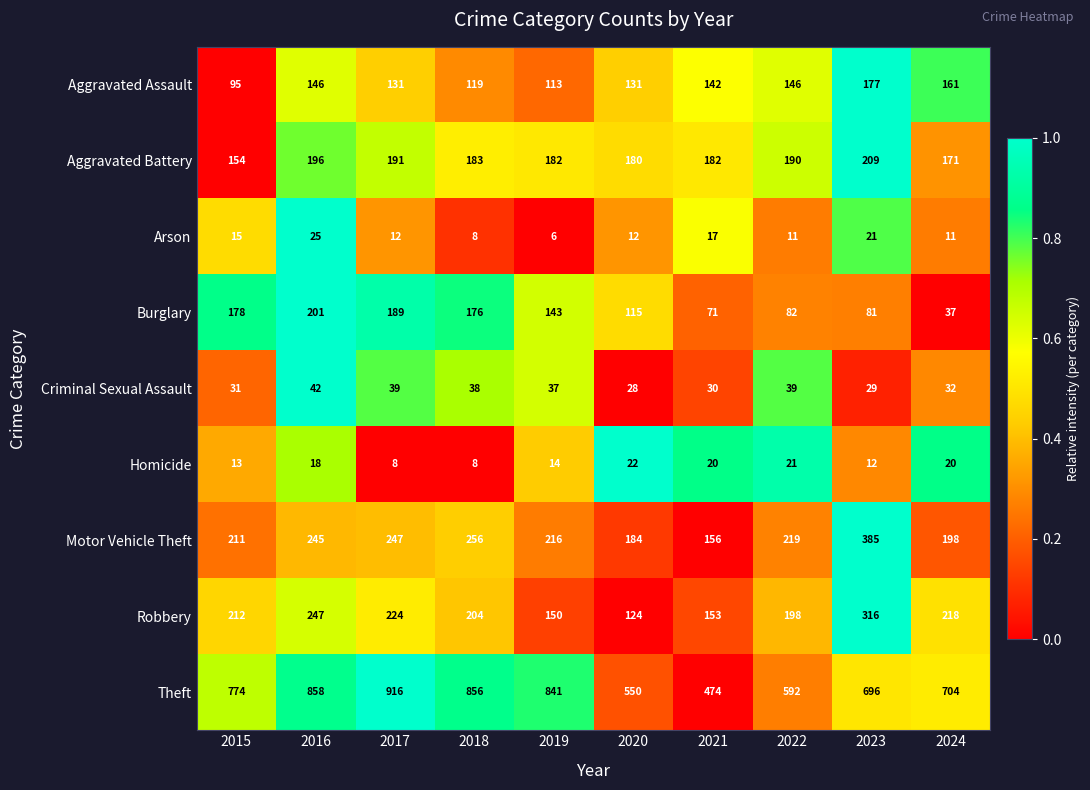

At which label is Burglary closest to 119?

2020